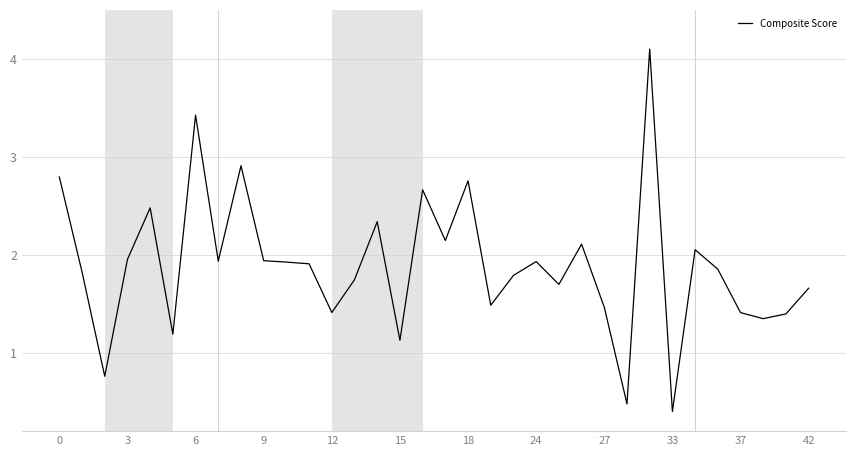

Does the chart display data point markers on the line(s)?

No